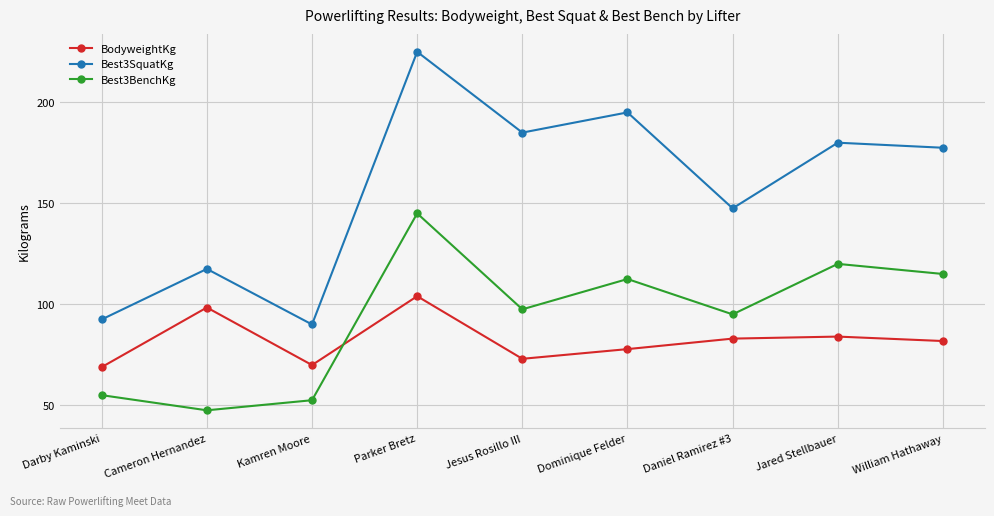

At which label does Best3BenchKg first exceed 97?

Parker Bretz